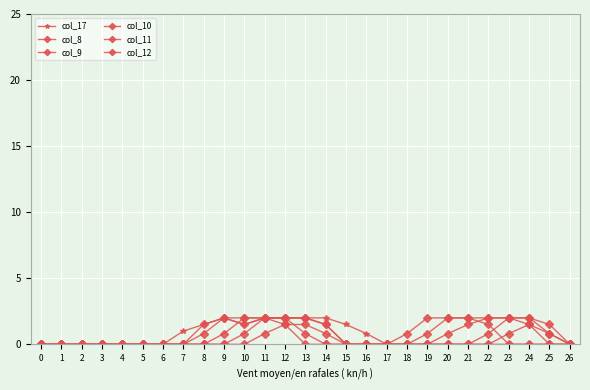

In col_12, how many points are higher than both neighbors (excluding endpoints)?

2